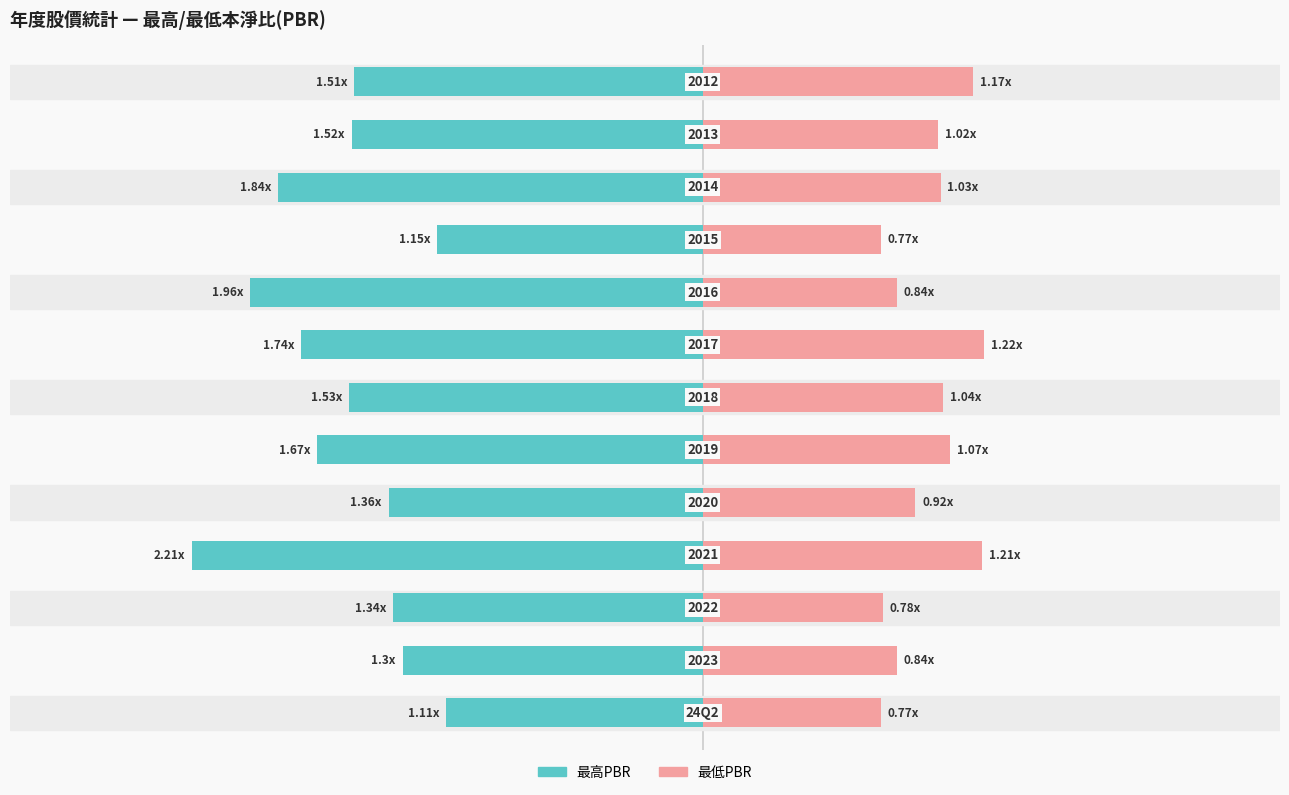

Reading left to right, extract all data points from this chart.

最高PBR: -1.1	-1.3	-1.3	-2.2	-1.4	-1.7	-1.5	-1.7	-2.0	-1.1	-1.8	-1.5	-1.5
最低PBR: 0.8	0.8	0.8	1.2	0.9	1.1	1.0	1.2	0.8	0.8	1.0	1.0	1.2